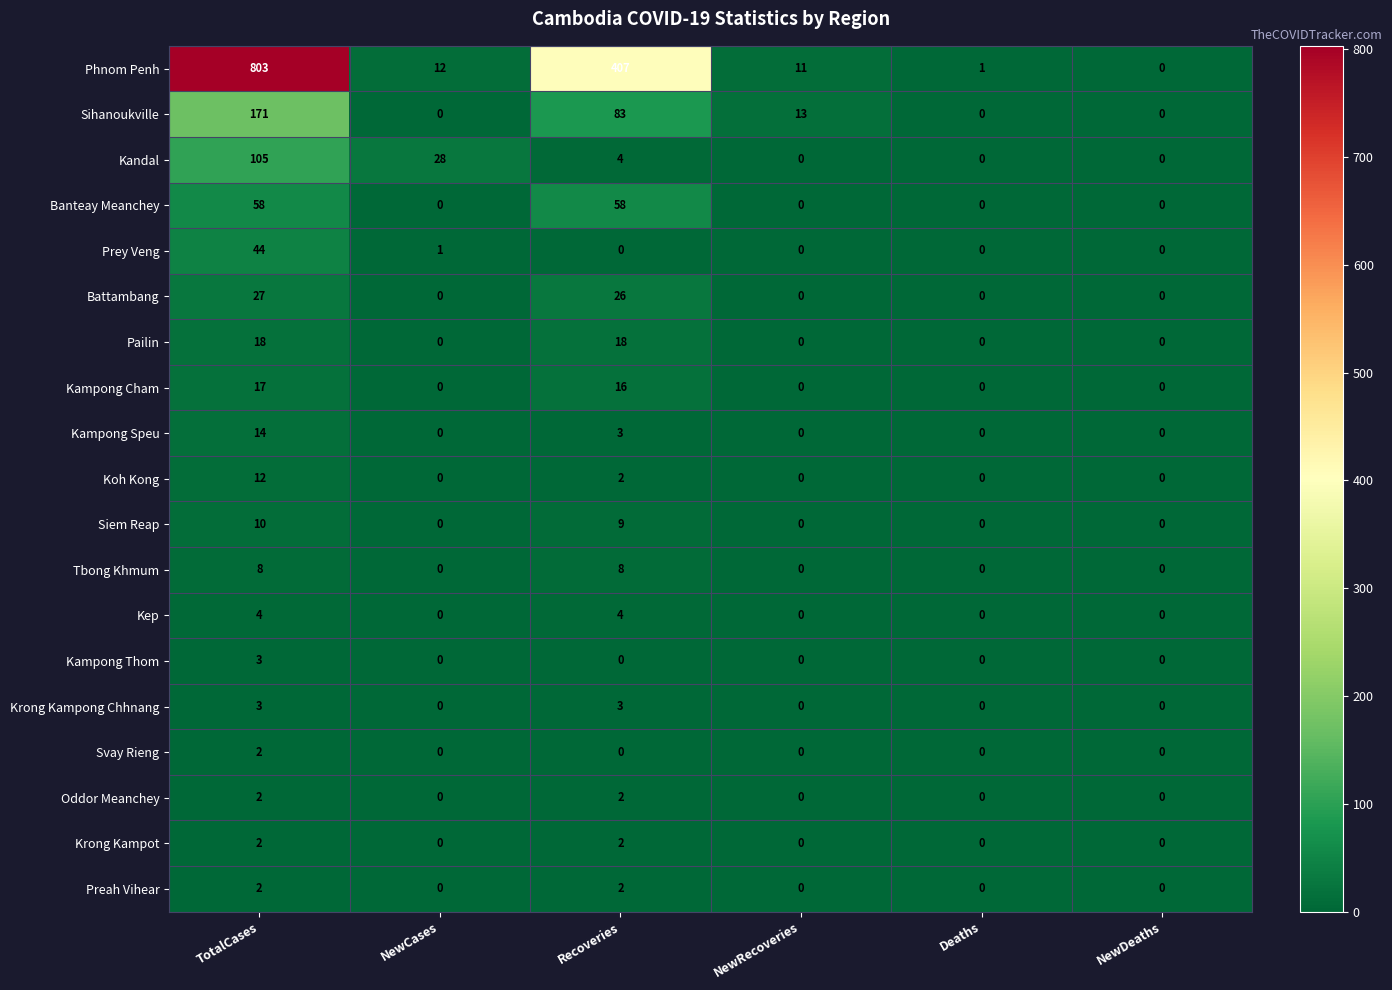

What is the difference between the Tbong Khmum values at TotalCases and NewRecoveries?

8